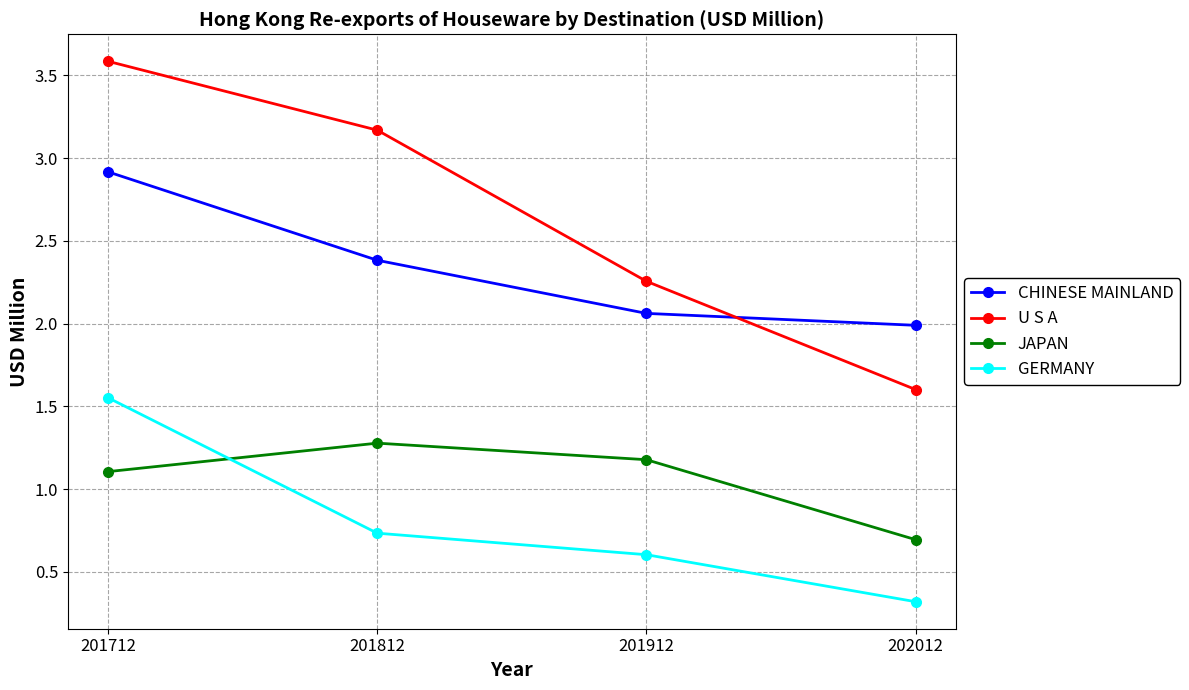

What is the difference between the maximum and minimum values in the CHINESE MAINLAND series?

0.9